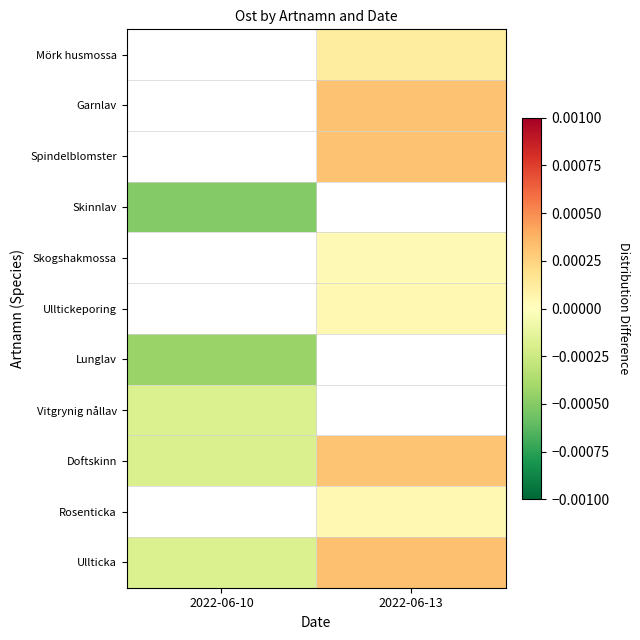

Which label corresponds to the largest value in the chart?

2022-06-13